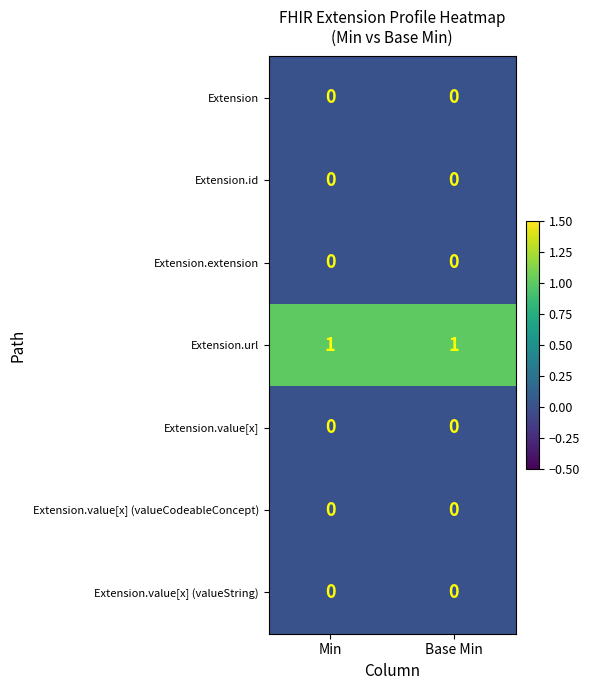

Is it true that Extension.value[x] equals 0 at Base Min?

True